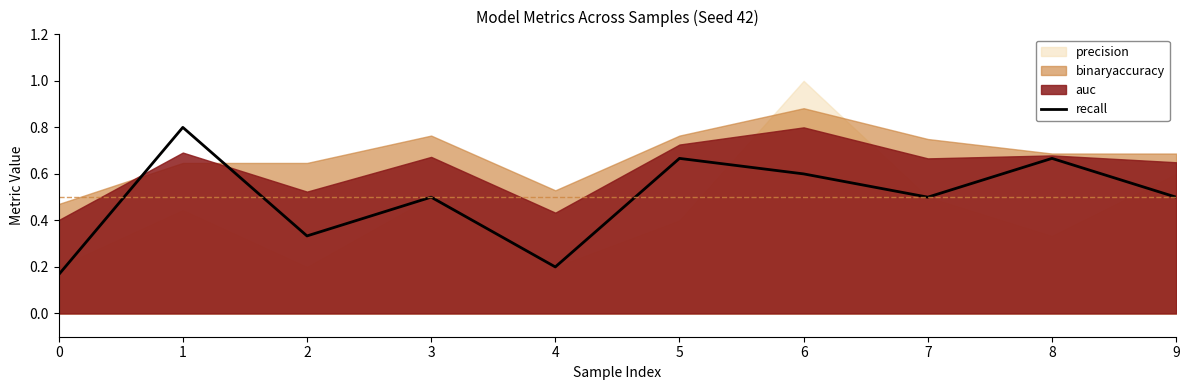

What is the difference between the values at 9 and 8?

0.2